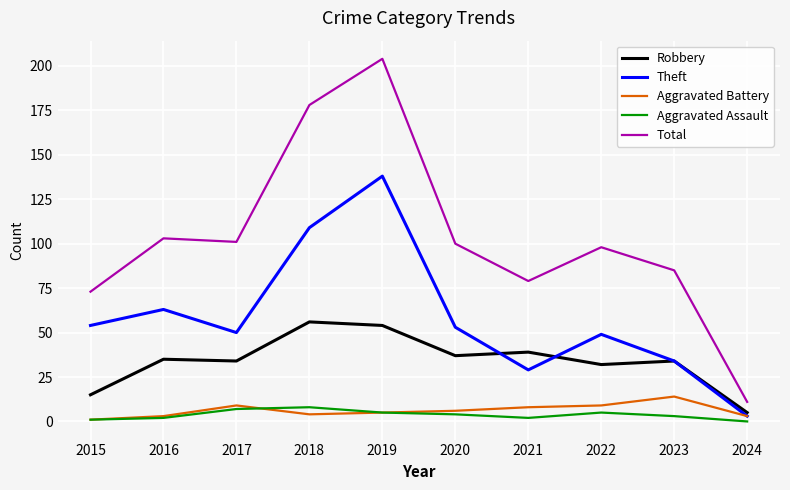

The Aggravated Battery series shows 3 at 2016. True or false?

True